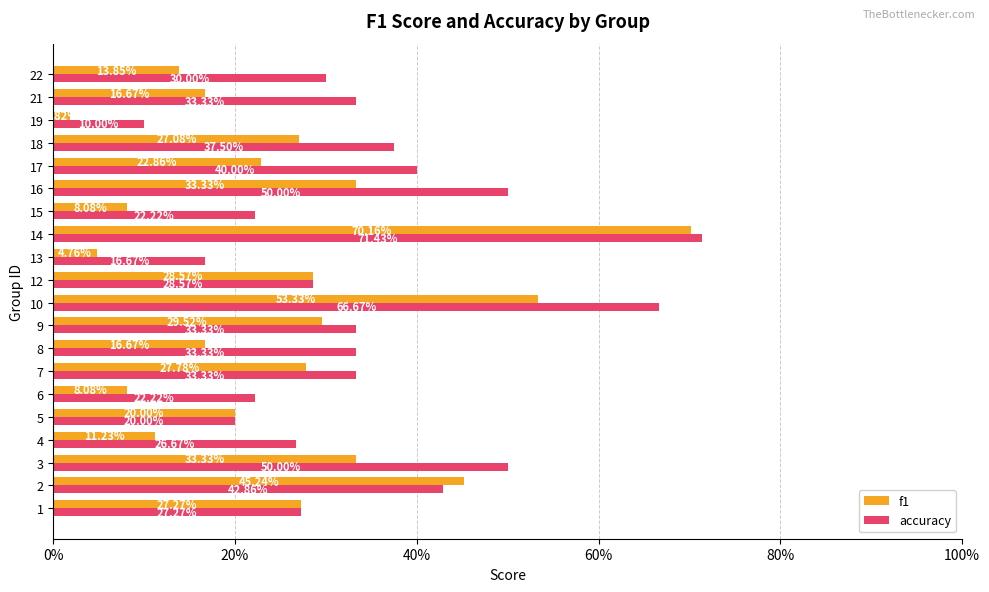

What is the average value of the f1 series?

0.2